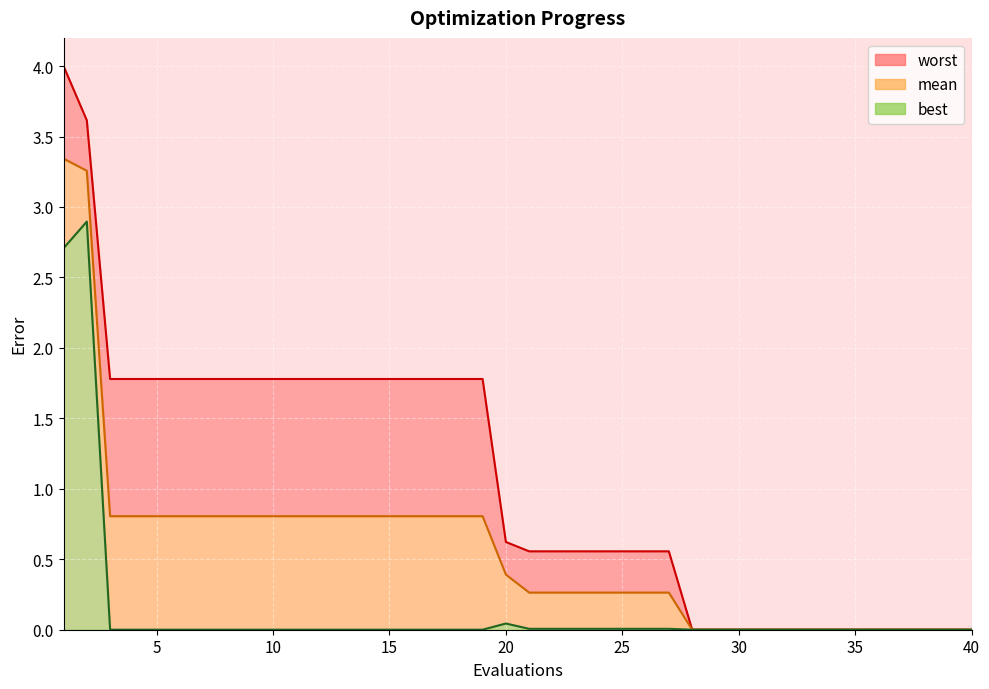

What is the difference between the highest and lowest values at 17?

1.8